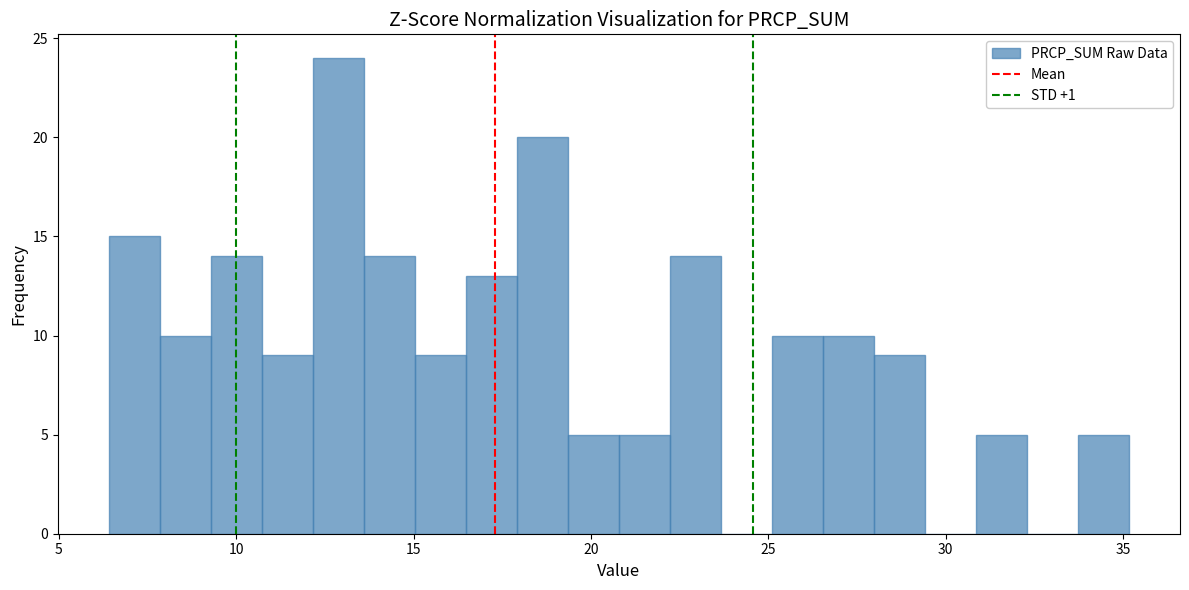

Read against the x-axis, roughly where is the centre of the tallest bar?

13.0